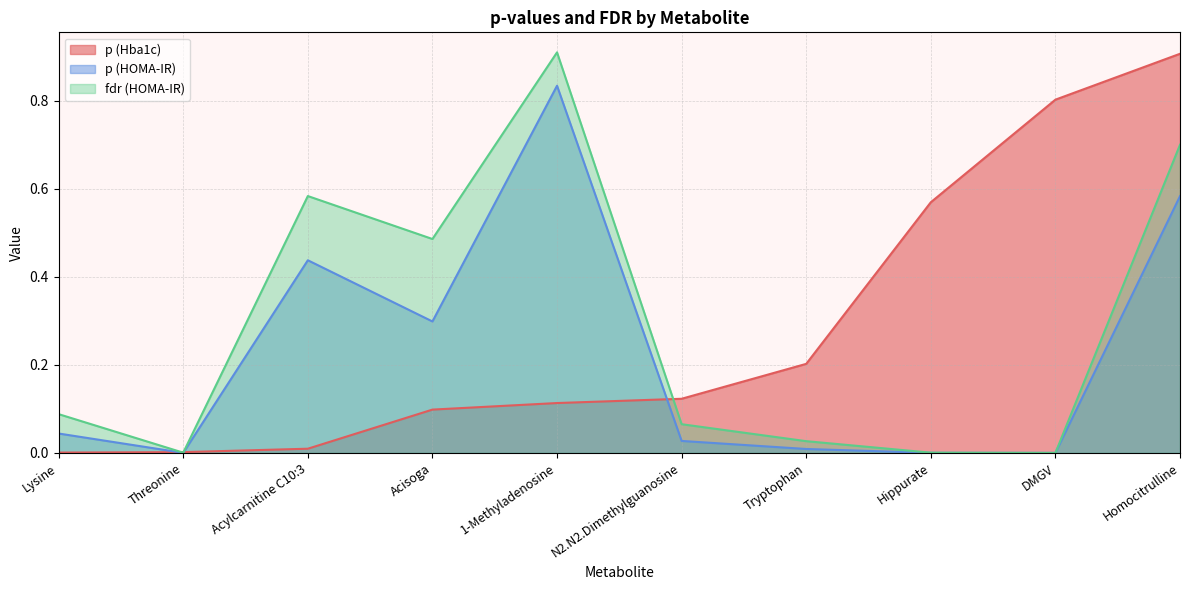

What is the maximum value shown in the chart?

0.9